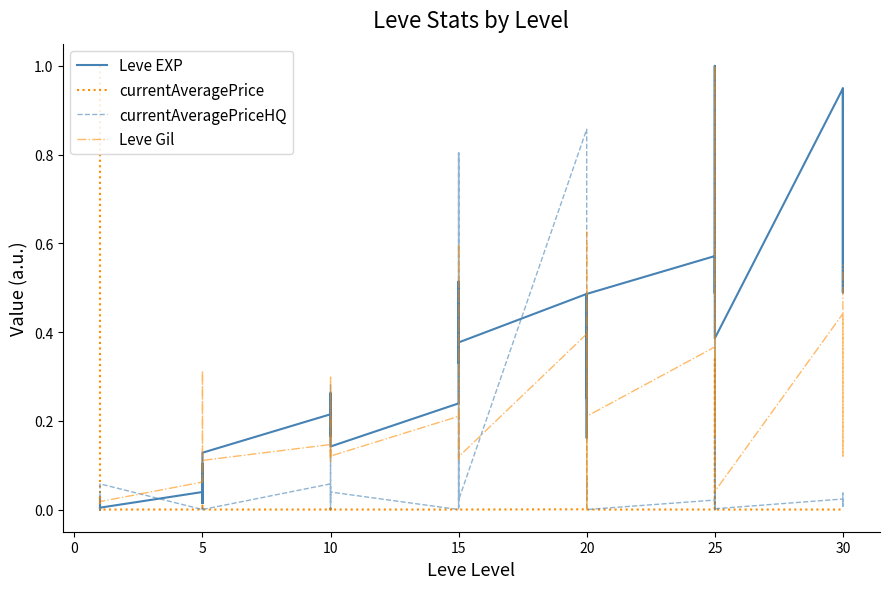

The Leve Gil series shows 0.4 at 20. True or false?

False